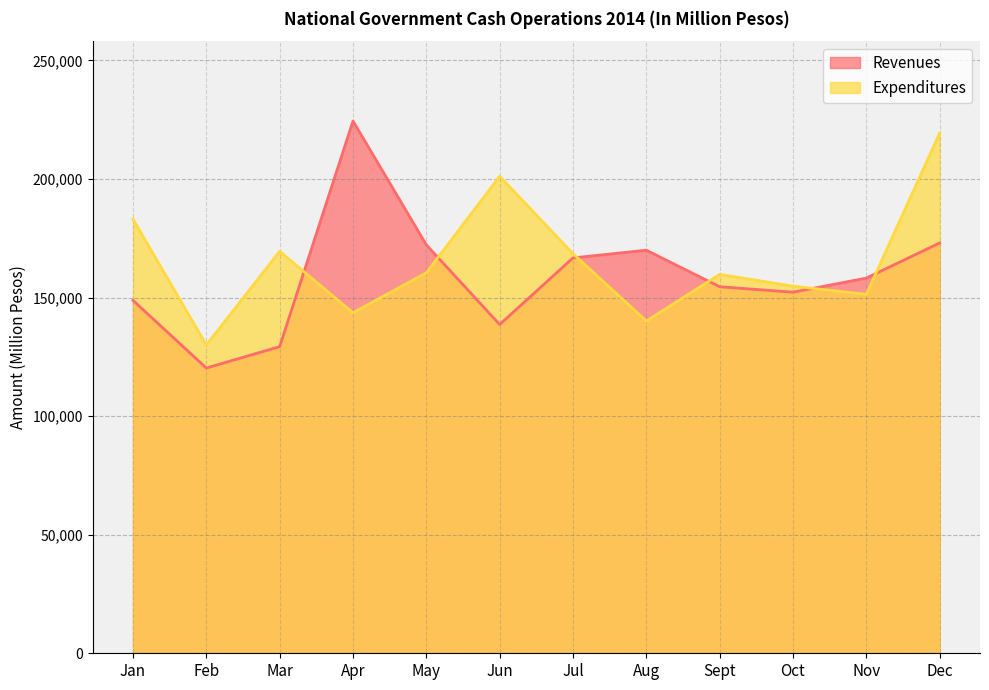

Does the chart have visible grid lines?

Yes